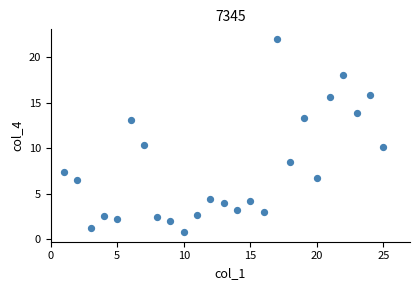

What is the range of X values (max minus min)?

24.0